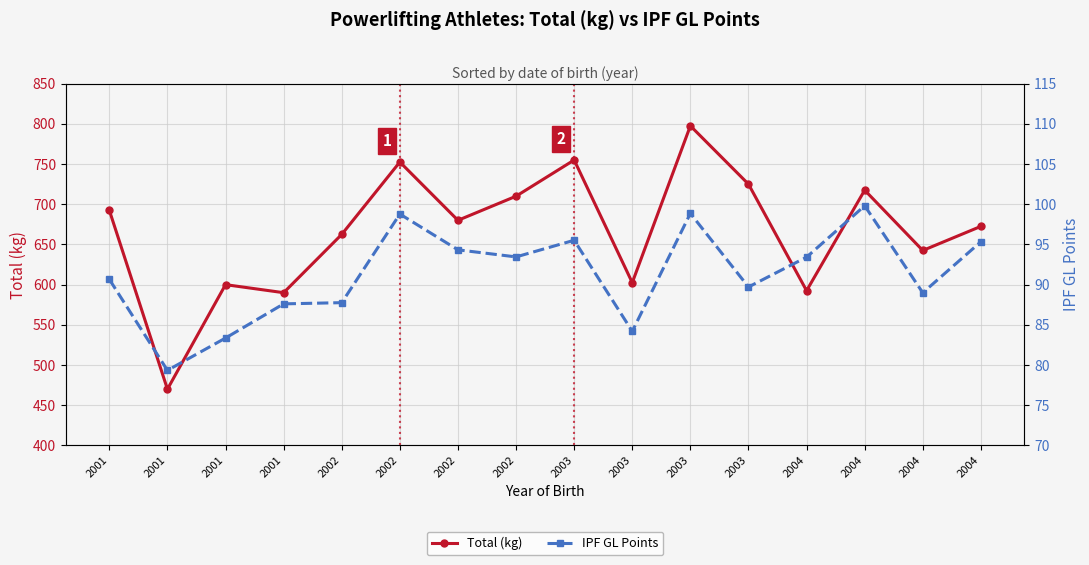

At which category does the chart reach its peak across all series?

2003